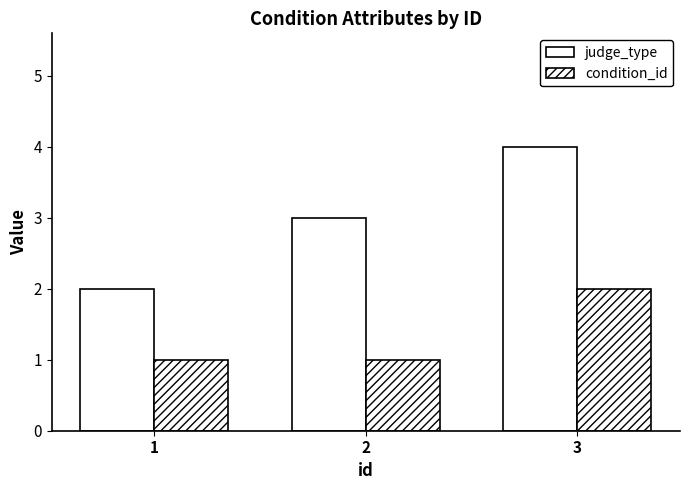

Does the chart contain any negative values?

No